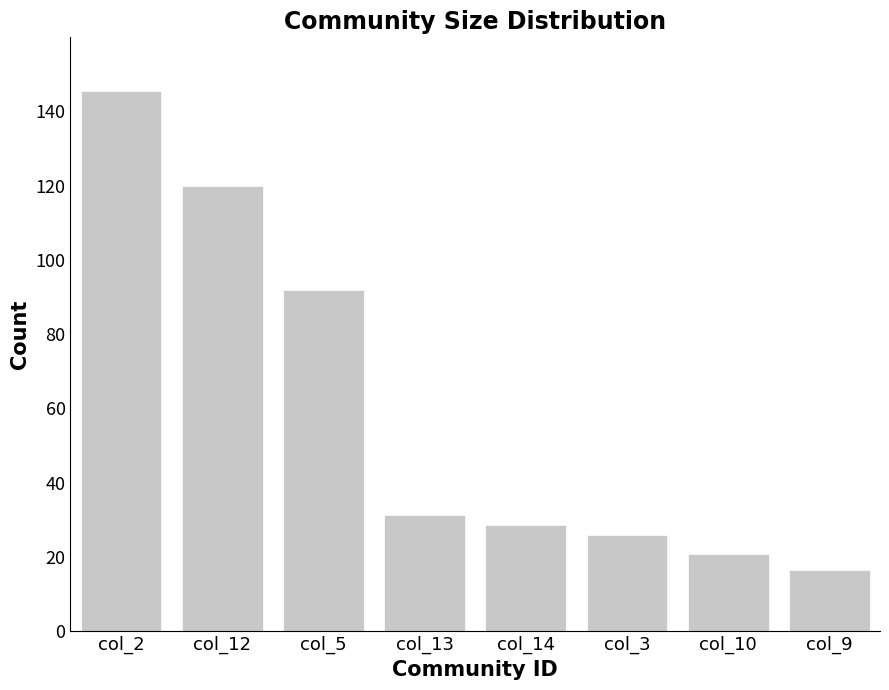

Reading right to left, what are all the values shown in this chart?

16.5	20.8	26.0	28.6	31.2	91.8	119.9	145.4